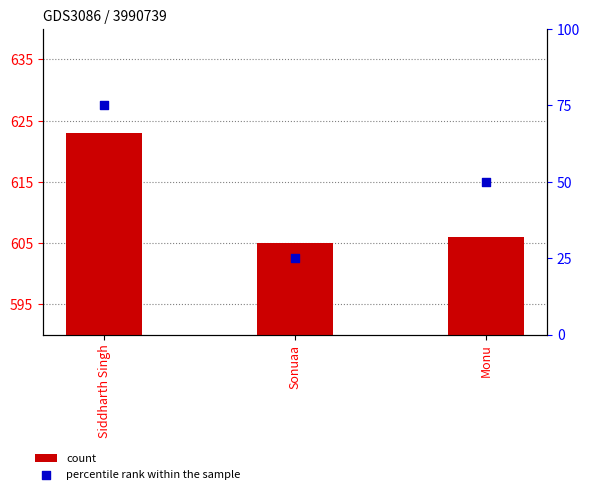

Which series contains the lowest Y value?

percentile rank within the sample